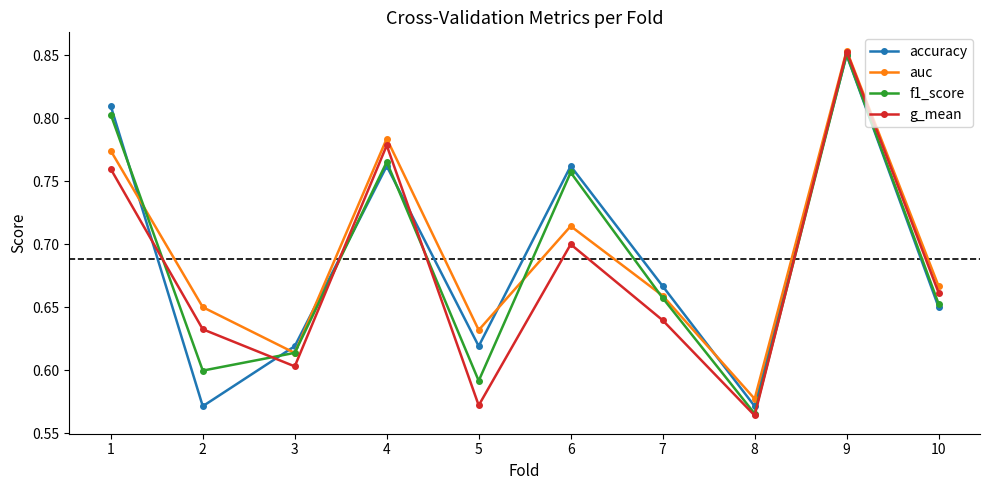

At which category does g_mean reach its first local peak?

4